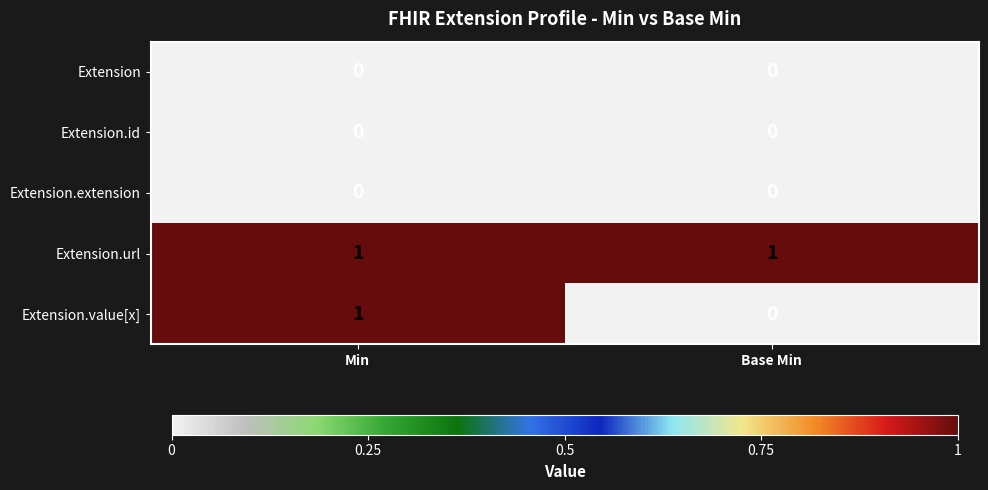

Reading right to left, list all the values displayed in this chart.

Extension: Base Min=0	Min=0
Extension.id: Base Min=0	Min=0
Extension.extension: Base Min=0	Min=0
Extension.url: Base Min=1	Min=1
Extension.value[x]: Base Min=0	Min=1